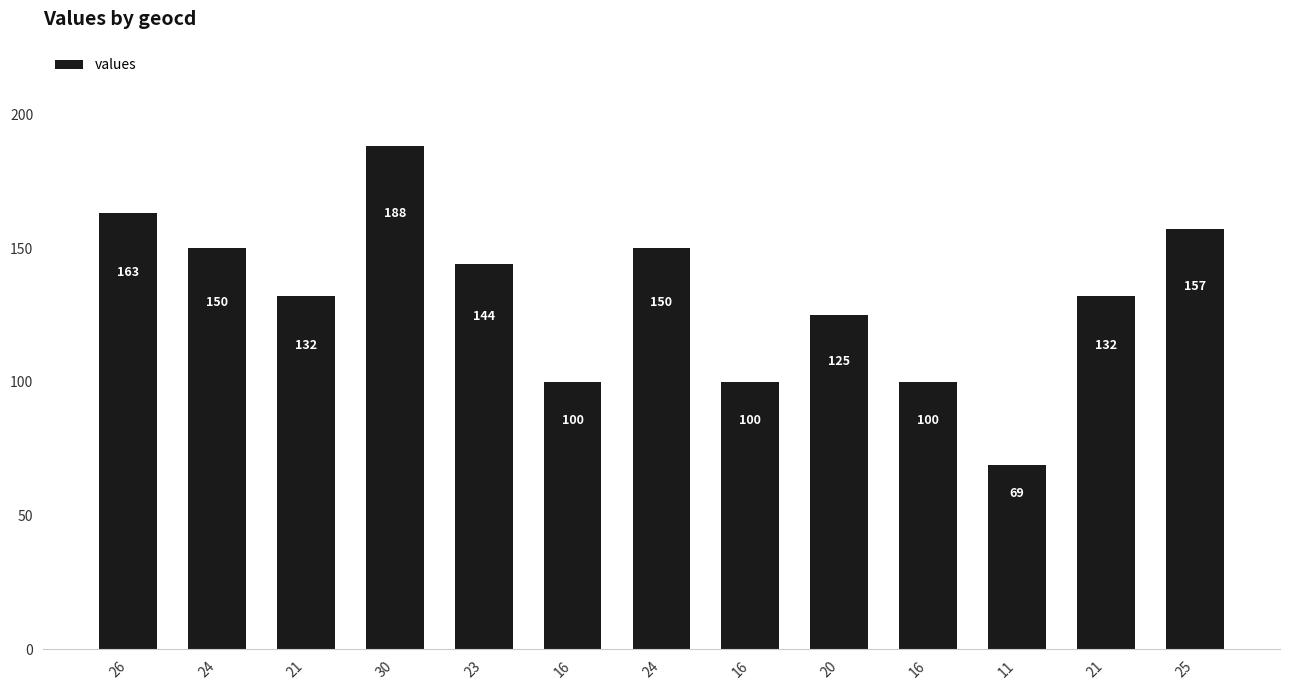

Which label corresponds to the largest value in the chart?

30